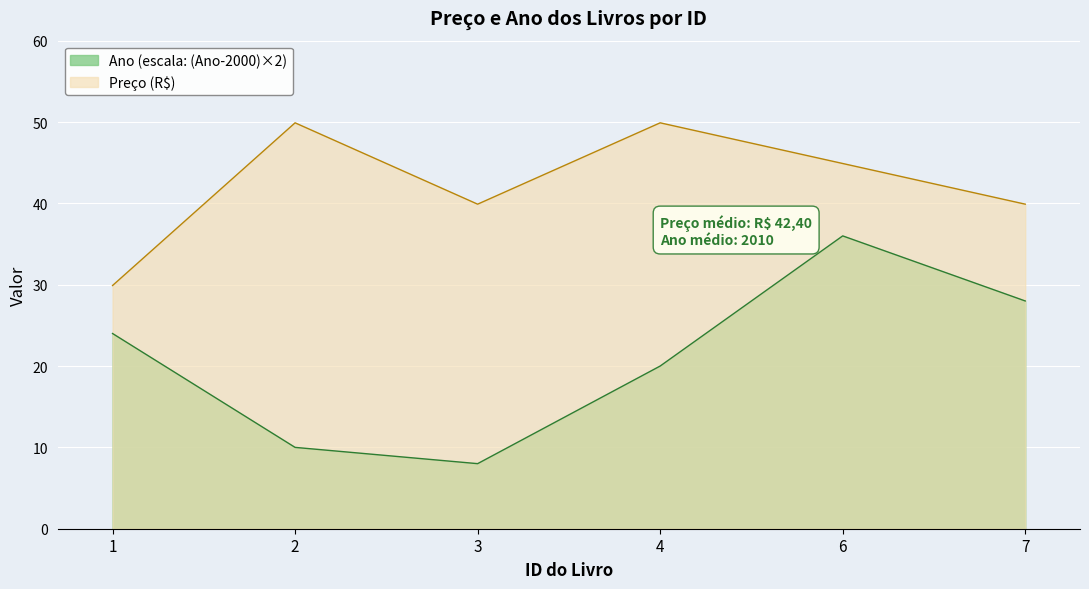

What is the lowest value of the Ano series?

8.0